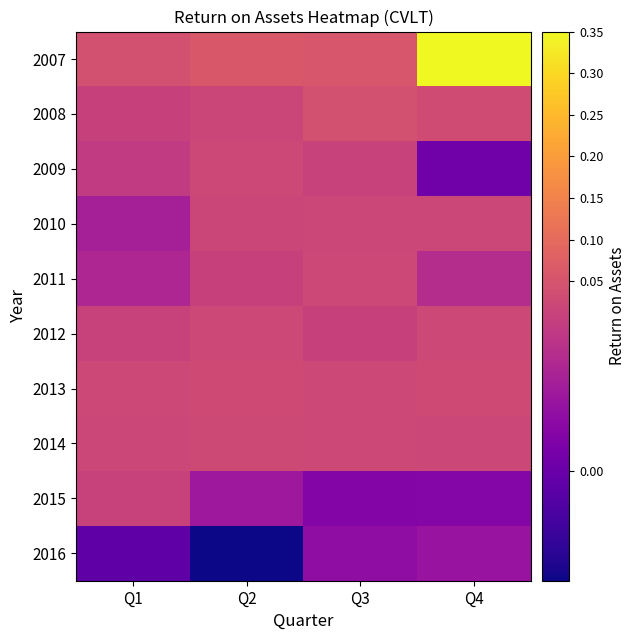

How many categories are shown in the chart?

4